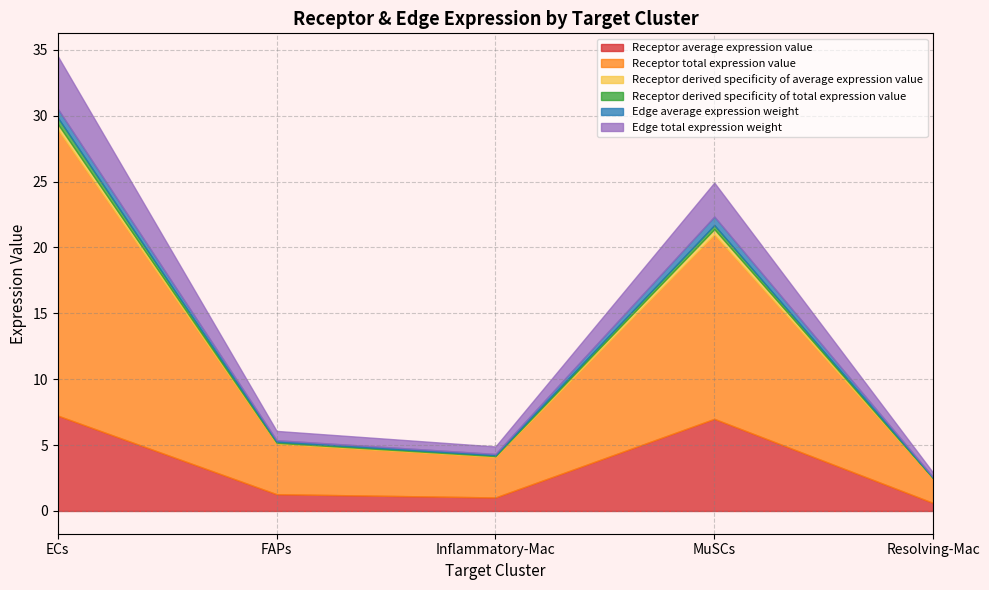

Where is the first local maximum for Receptor derived specificity of average expression value?

MuSCs